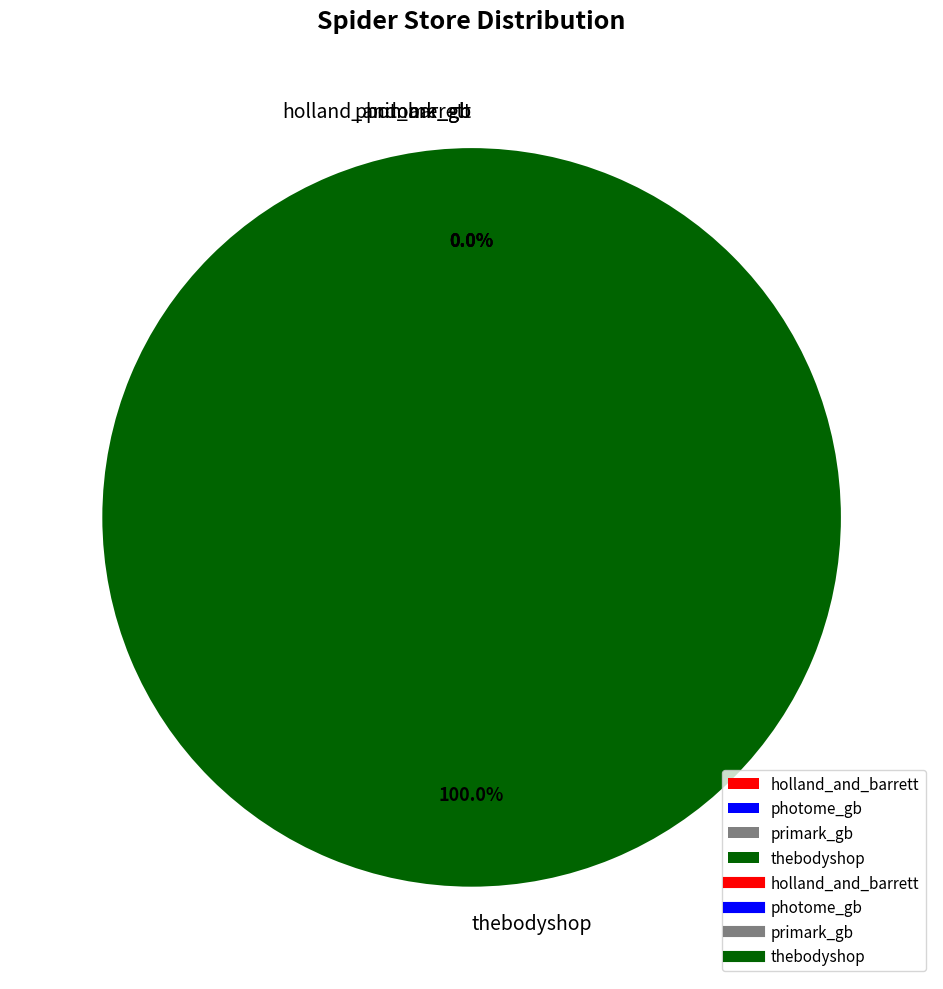

What is the ratio of the value at primark_gb to the value at photome_gb?

0.4